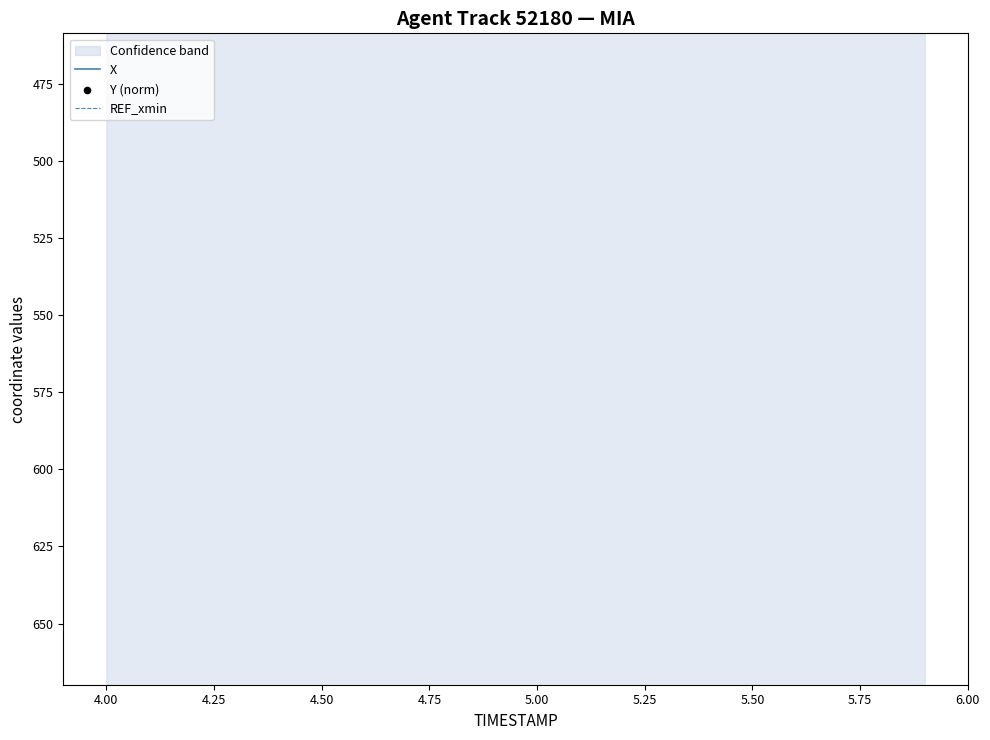

At how many categories does at least one series exceed 608?

20